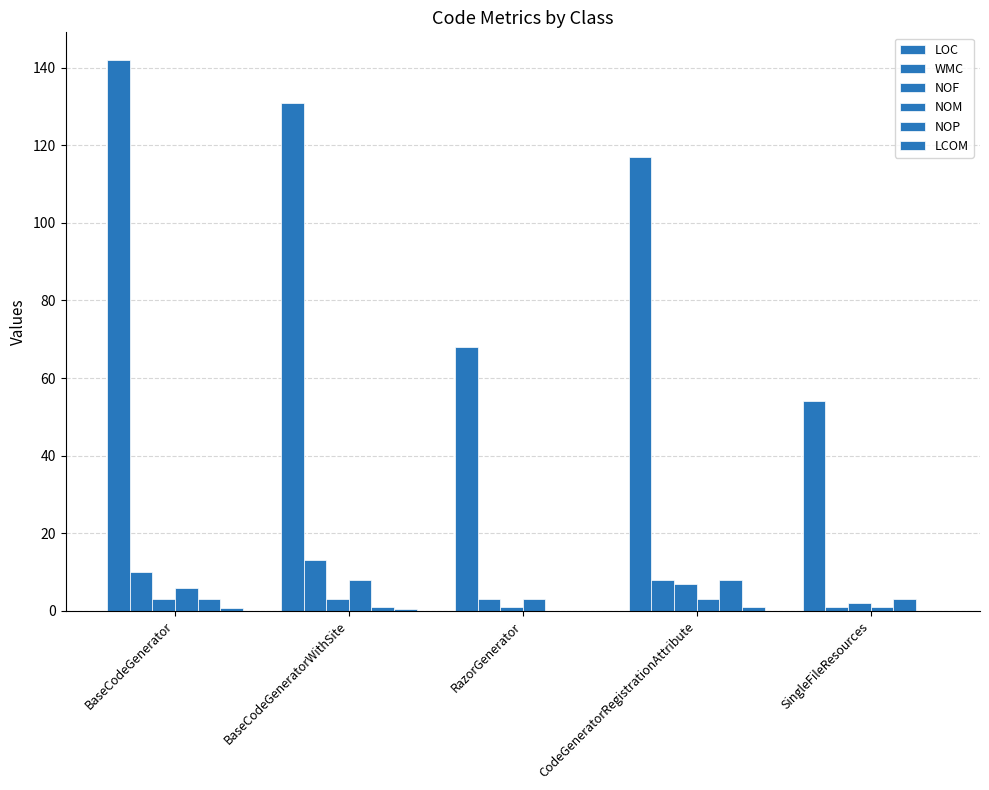

What is the highest value of the NOP series?

8.0